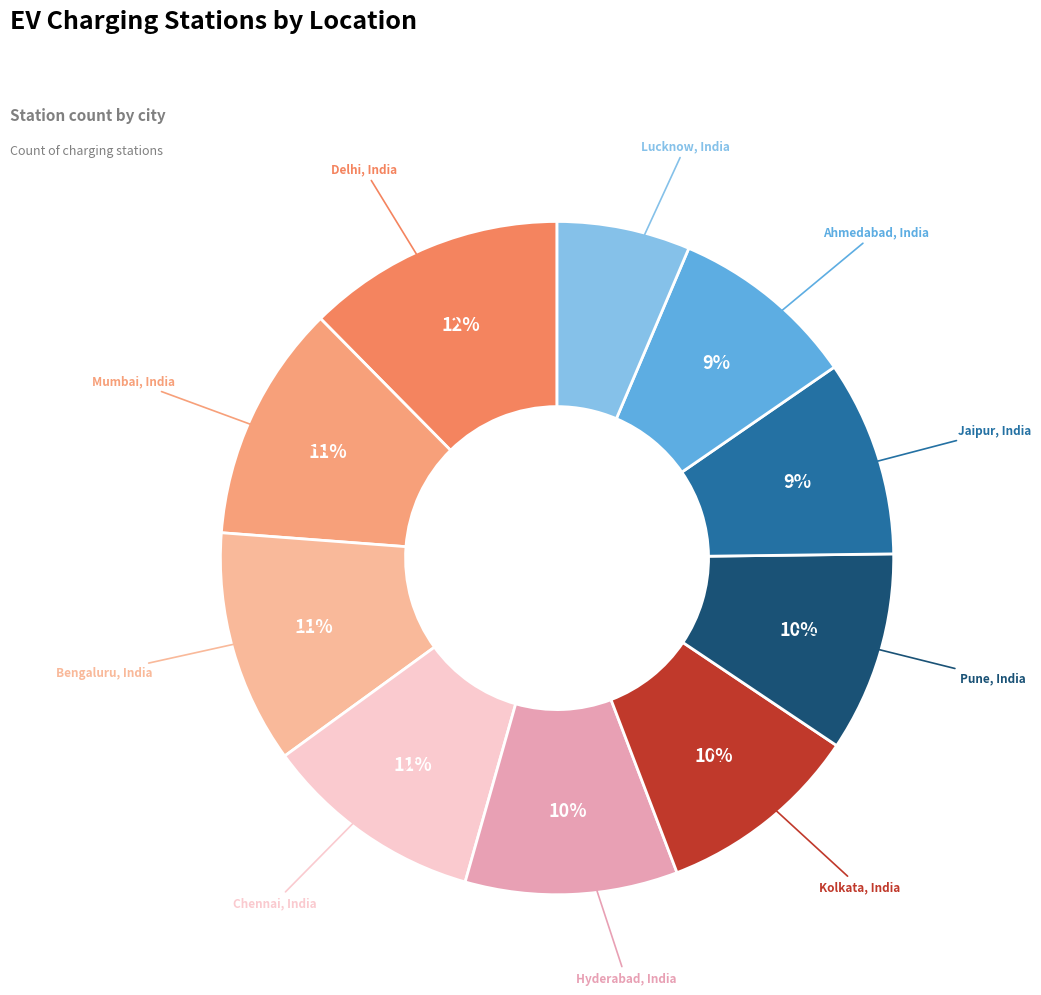

How many slices are in this pie chart?

10